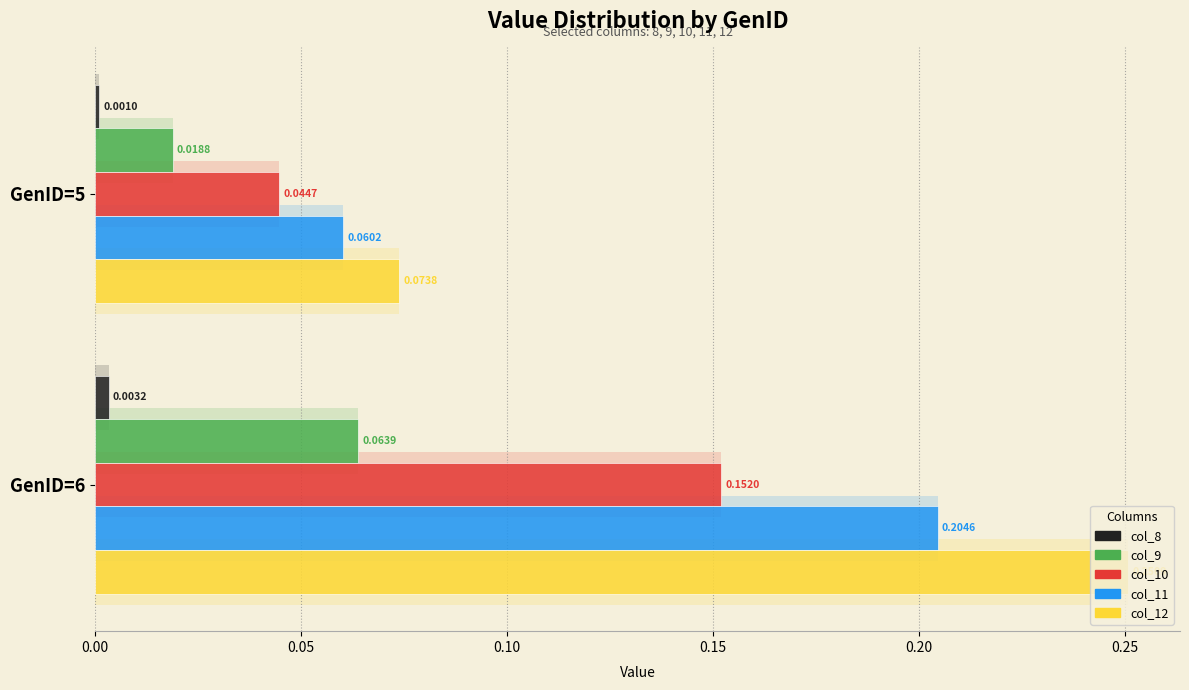

Is it true that col_9 equals 0.1 at GenID=6?

False